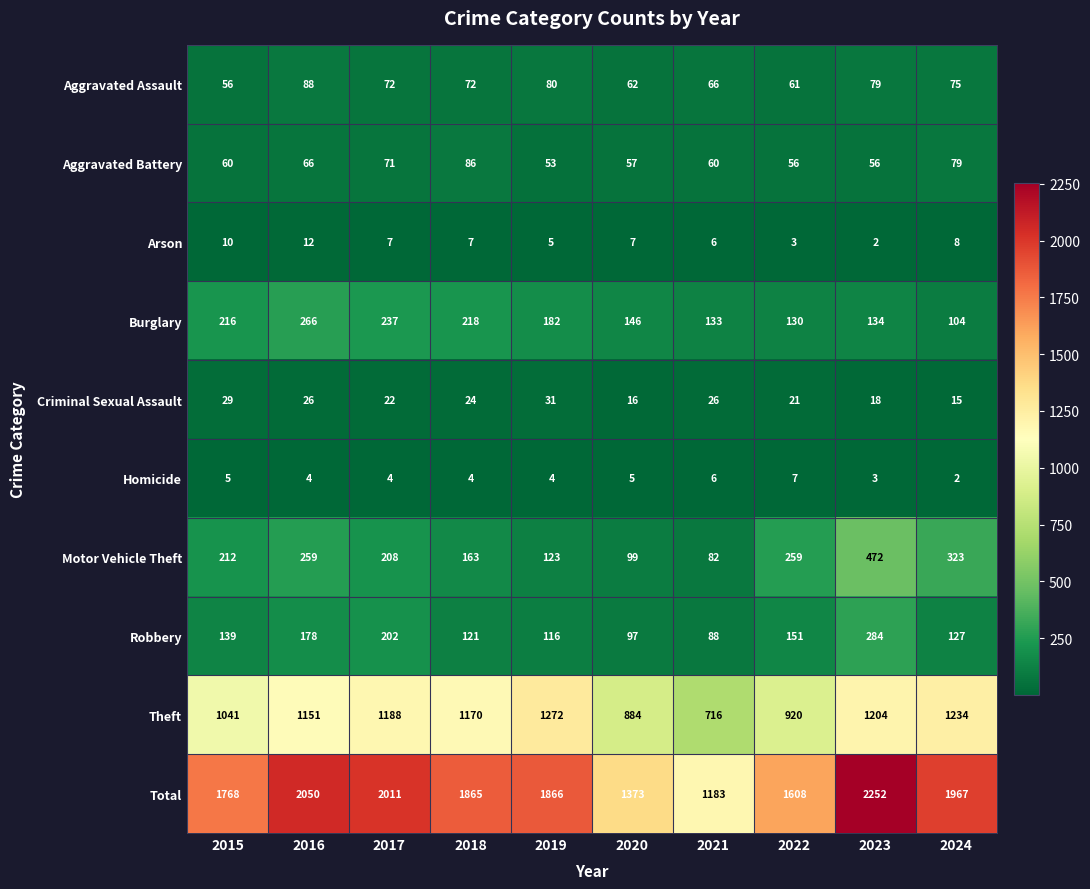

What is the spread (max minus min) of values at 2018?

1861